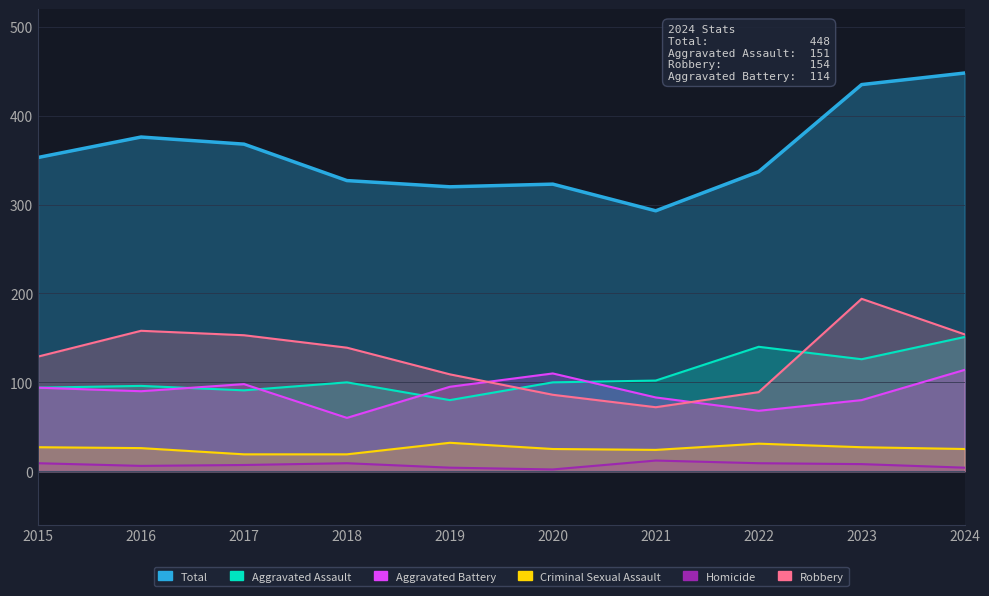

What is the value of the Homicide point at the 5th from the left?

4